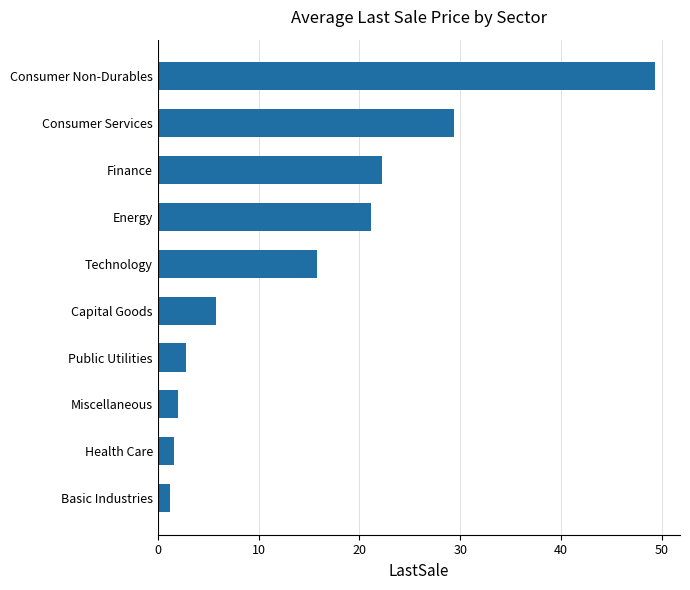

What is the maximum value shown in the chart?

49.3